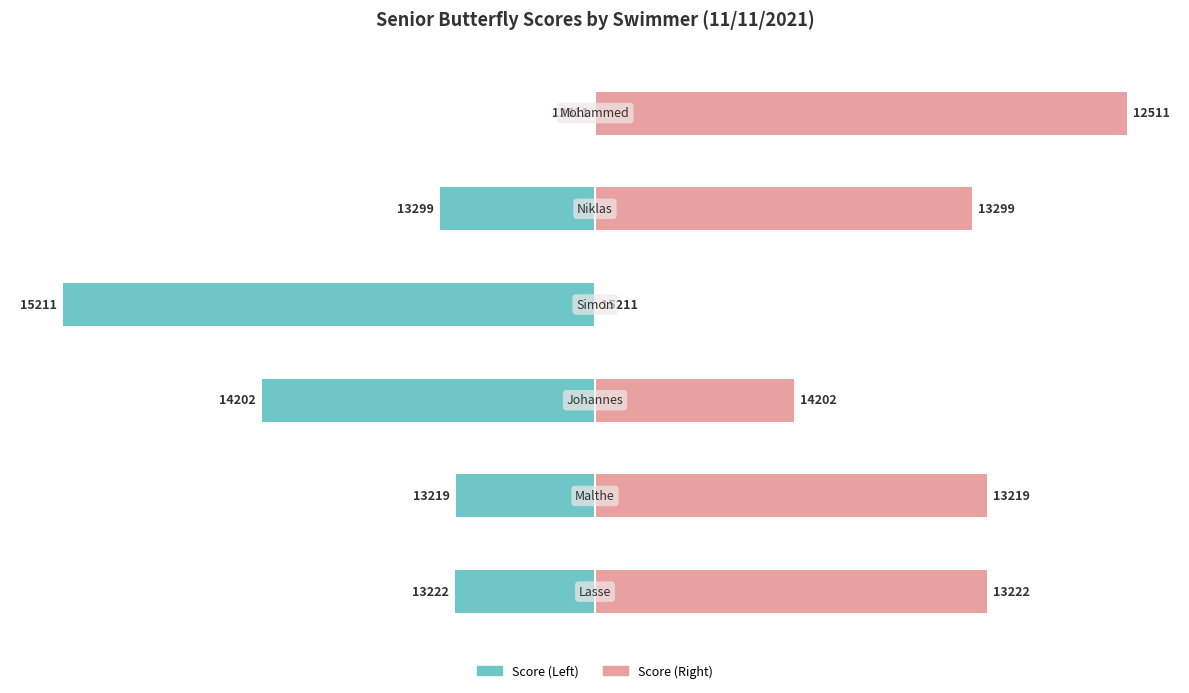

Reading left to right, extract all data points from this chart.

Score (left wing): -711	-708	-1691	-2700	-788	0
Score (right wing): 1989	1992	1009	0	1912	2700